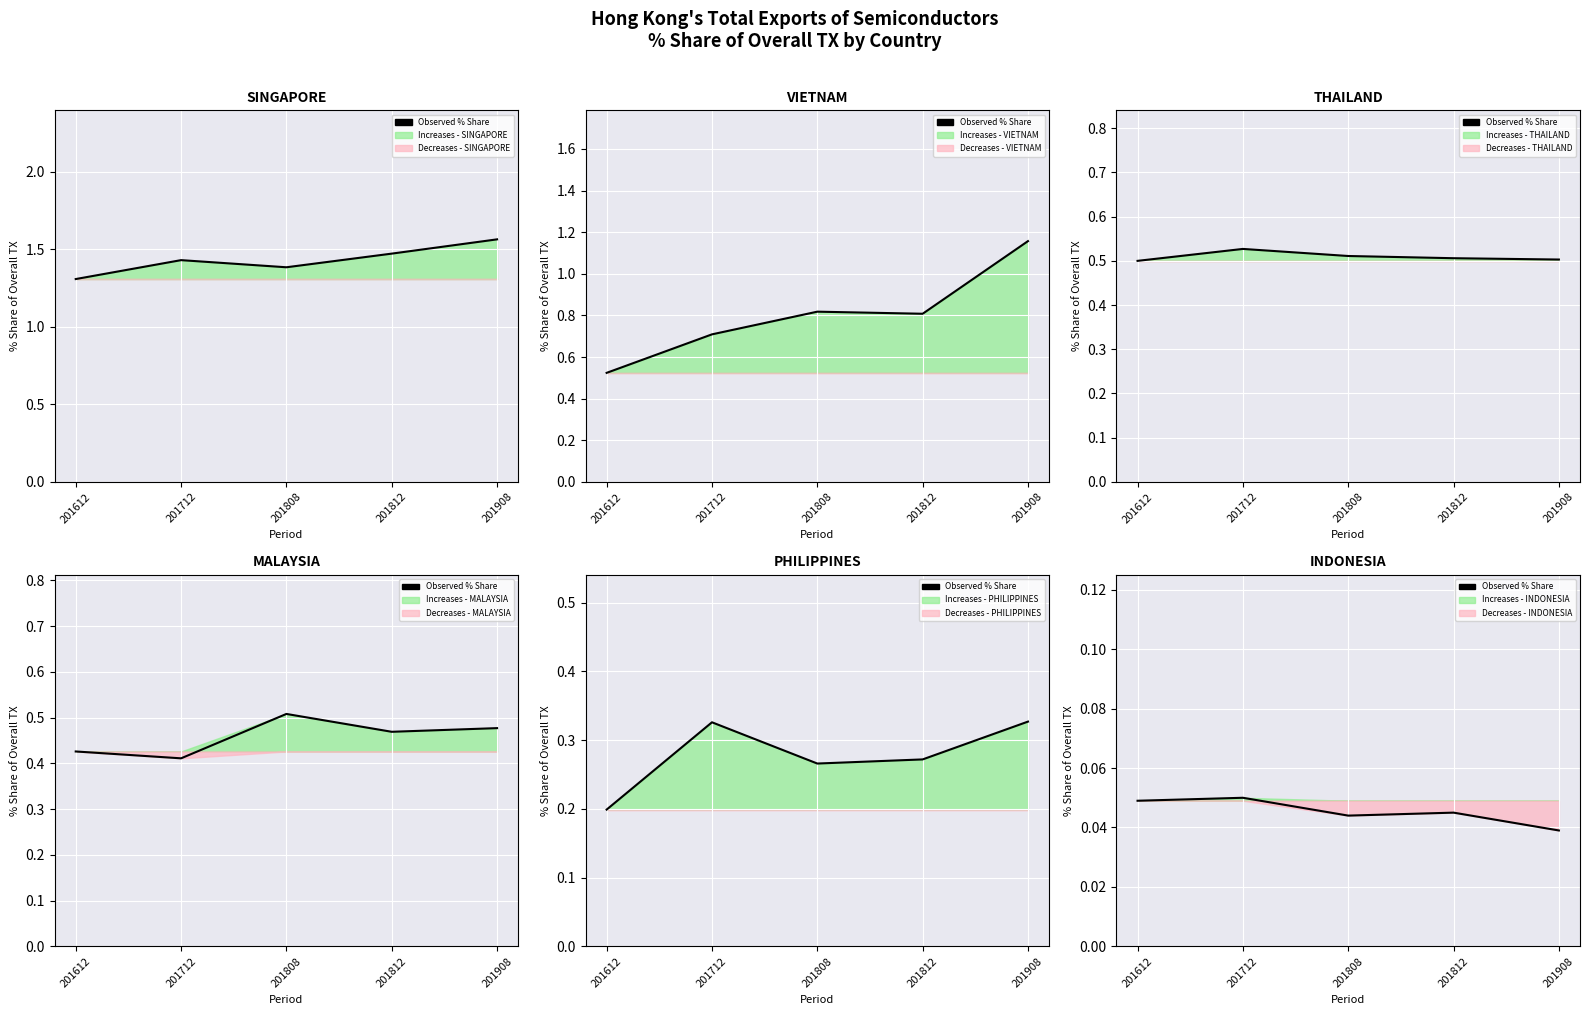

What is the sum of the values at 201612 and 201808?

0.1